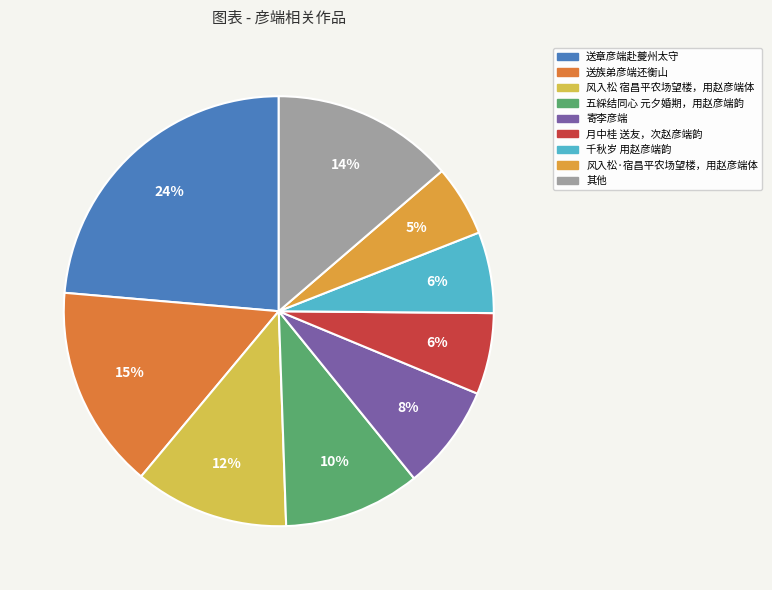

What percentage is the 送章彦端赴夔州太守 slice, to the nearest percent?

24%